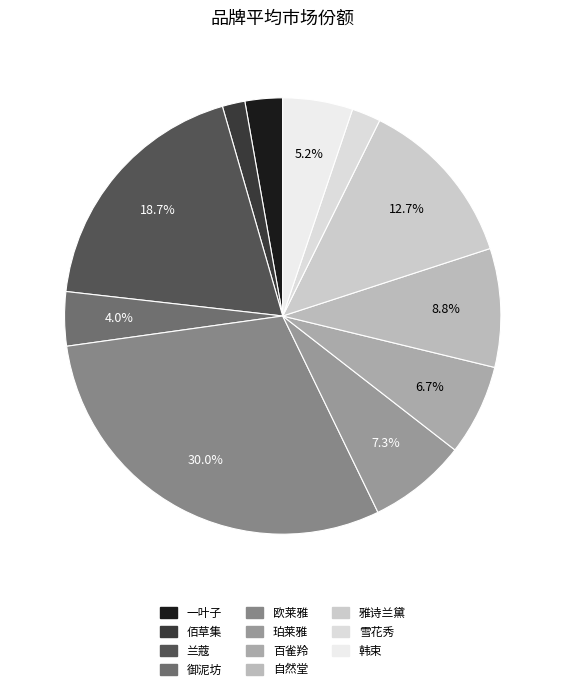

To the nearest percent, what portion does 雪花秀 represent?

2%